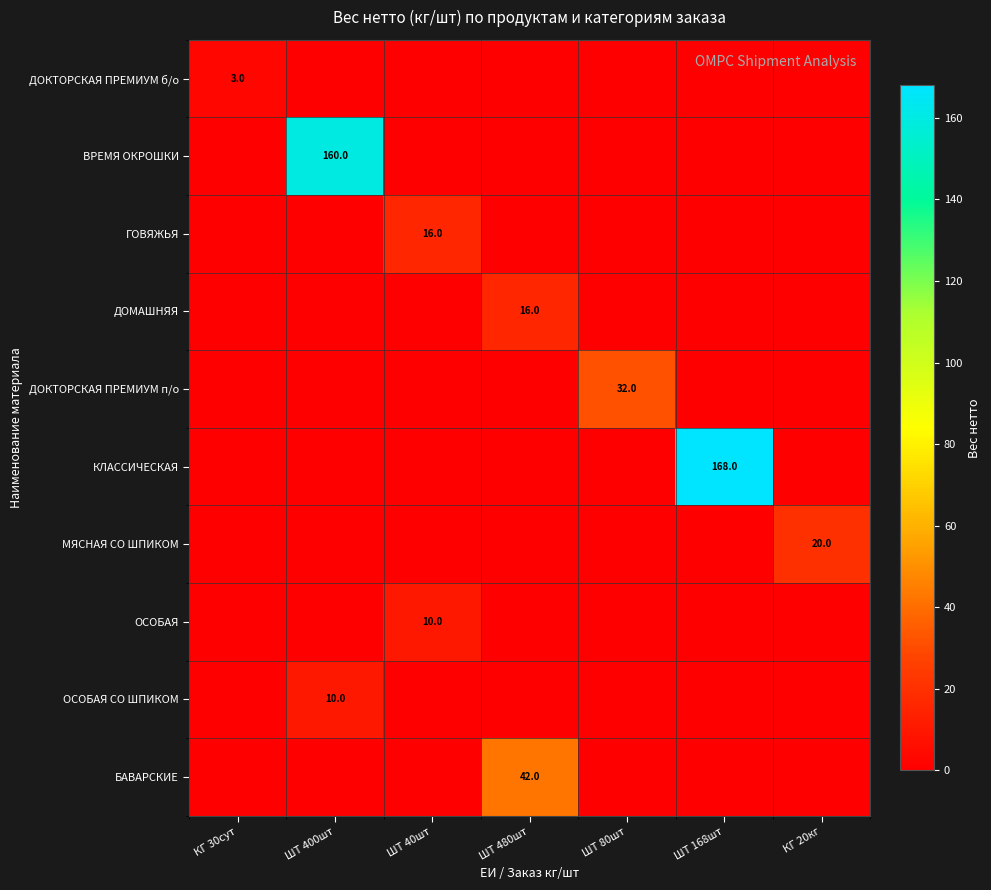

Is it true that ГОВЯЖЬЯ equals 10.9 at ШТ 40шт?

False